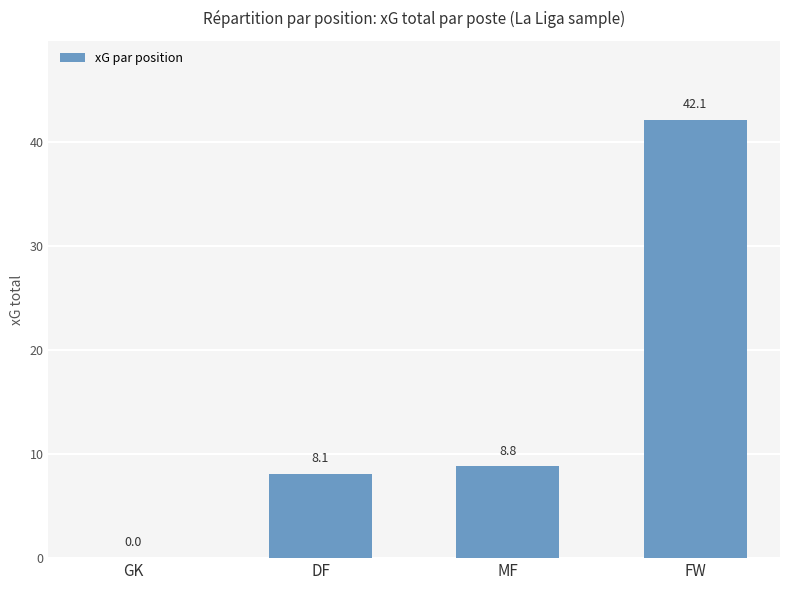

What is the change in value from GK to DF?

+8.1